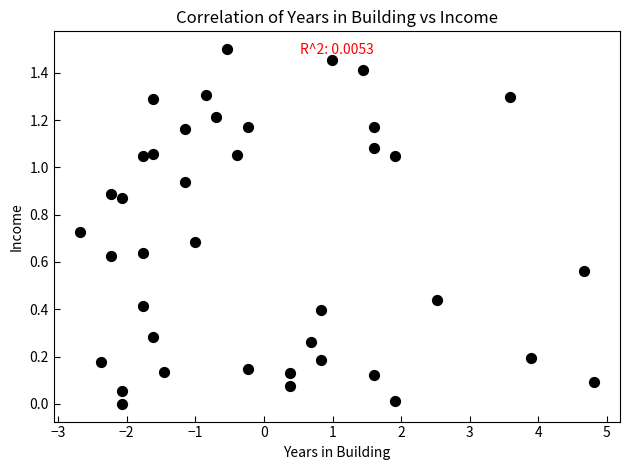

What is the range of X values (max minus min)?

7.5